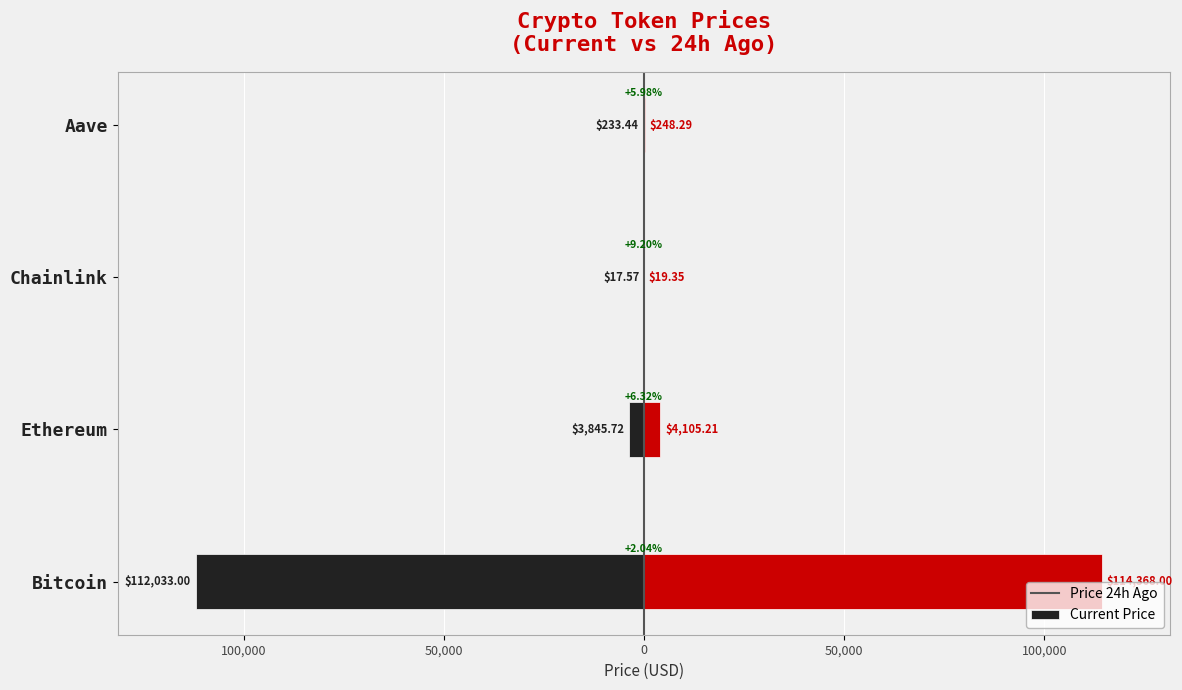

List the series in order of their overall mean, highest first.

price, price24hAgo